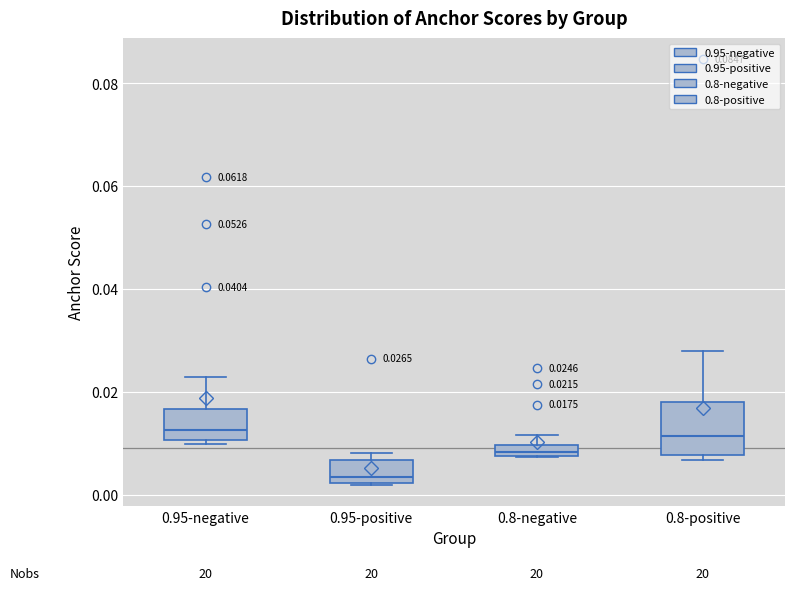

Which box is the tallest, from its lower edge to its upper edge?

0.8-positive